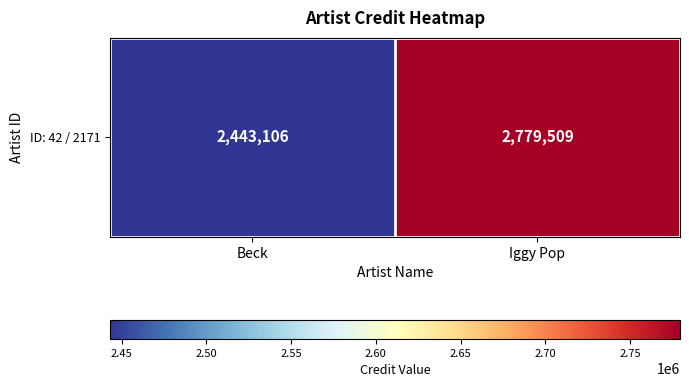

How many series are shown in this chart?

1